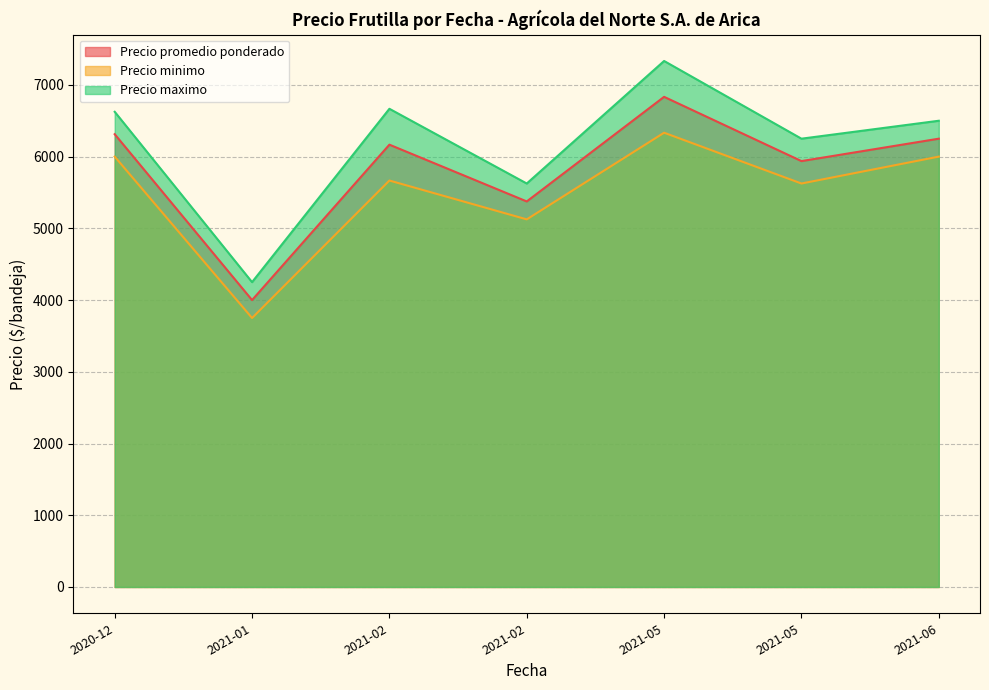

At 2021-02-15, list the series in order from largest to smallest.

Precio maximo, Precio promedio ponderado, Precio minimo